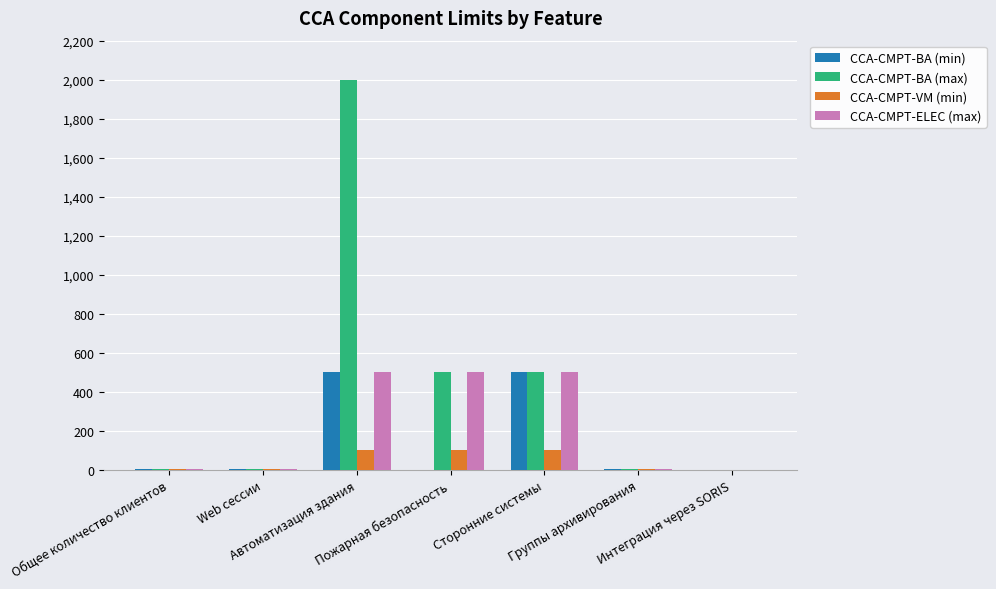

What is the sum of all CCA-CMPT-BA (max) values?

3012